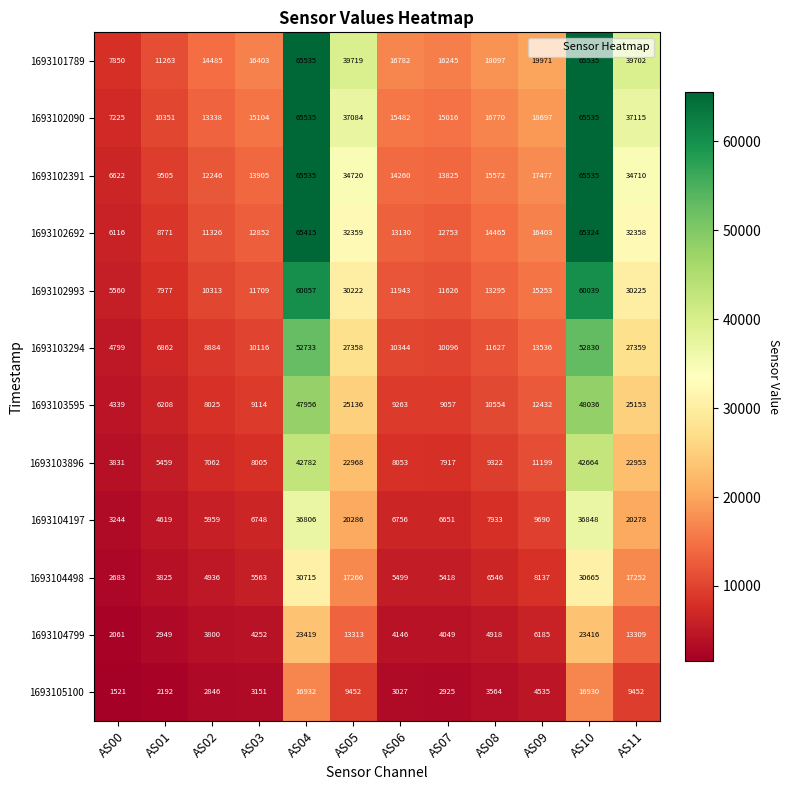

What is the smallest value displayed?

1521